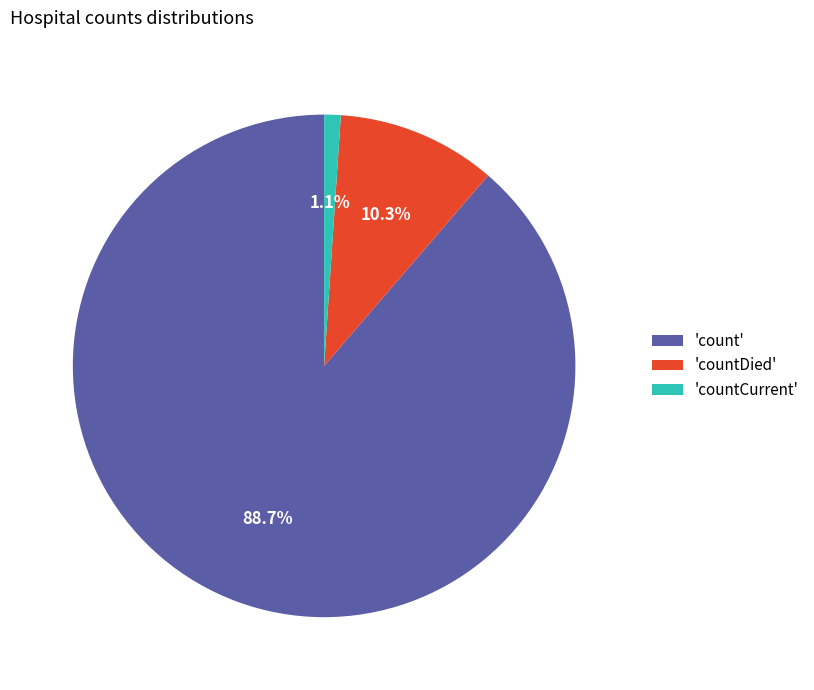

Which has a higher value, 'countCurrent' or 'count'?

'count'